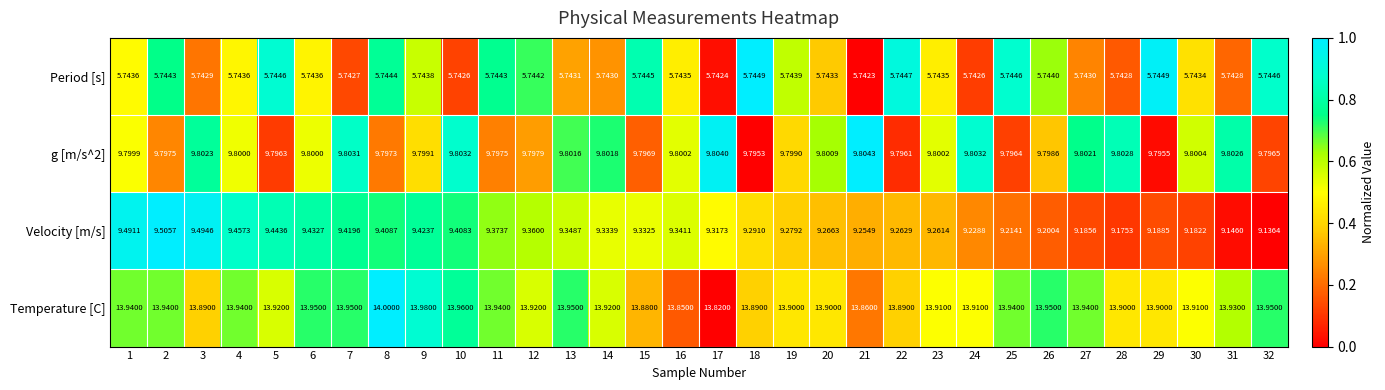

Which series has the largest total across all categories?

Temperature [C]